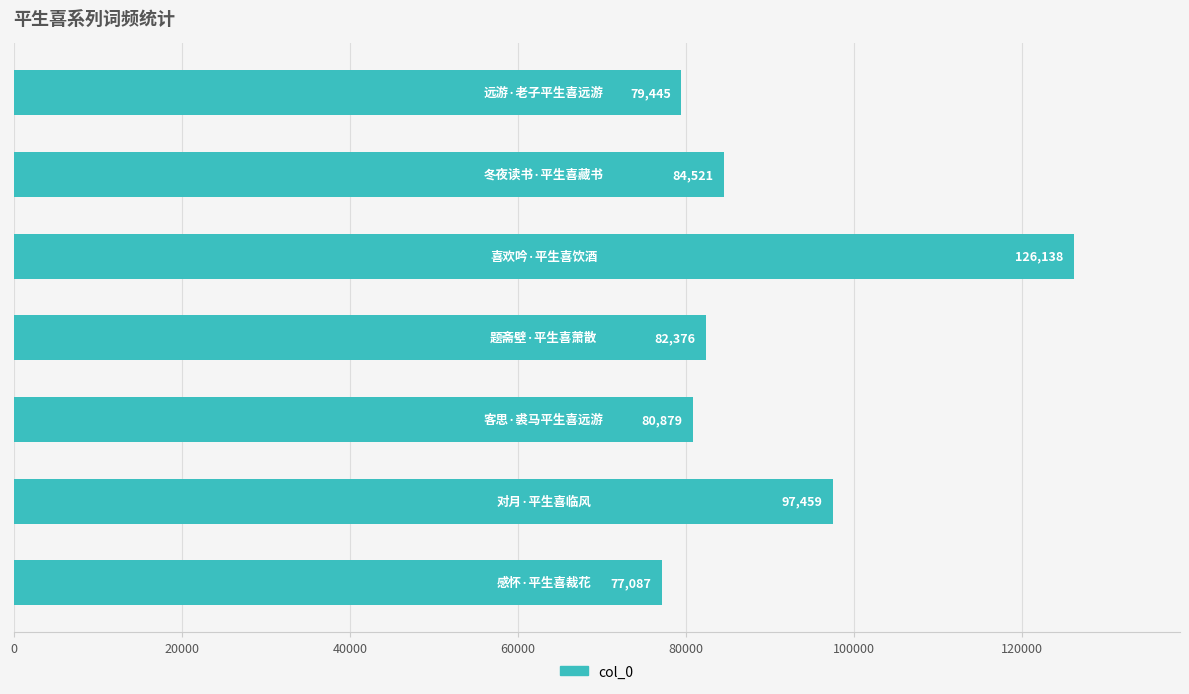

What is the difference between the maximum and second lowest values?

46693